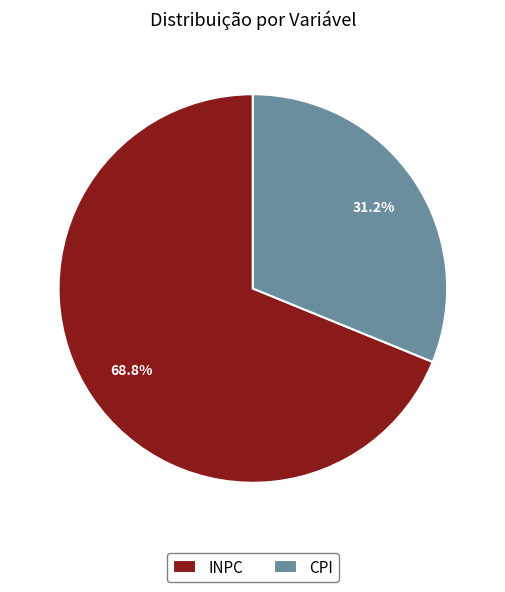

To the nearest percent, what is the difference between the largest and smallest slice percentages?

38%